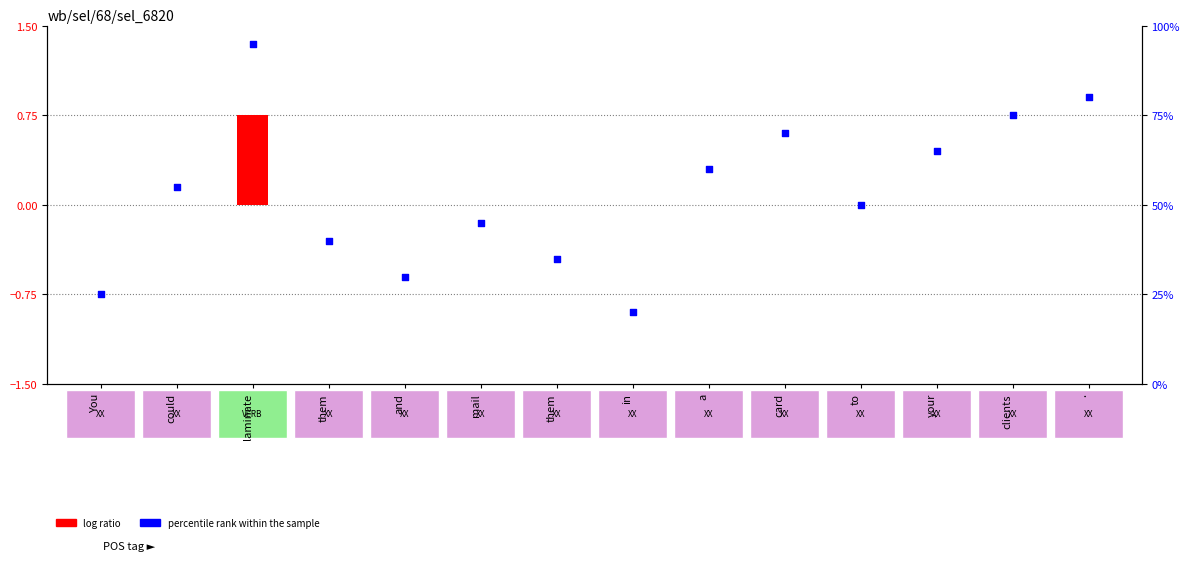

At which category is the sum across all series the highest?

laminate